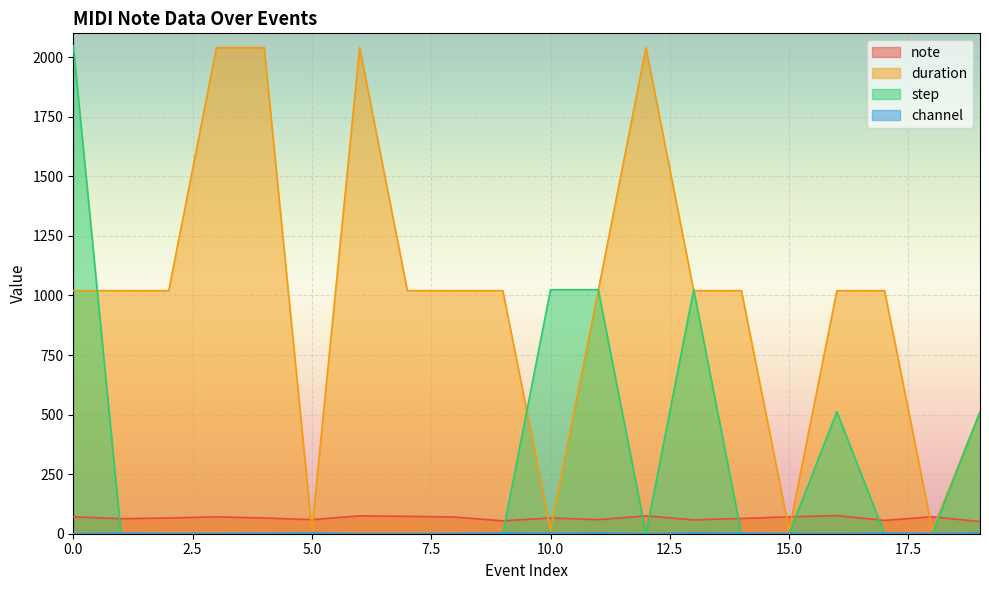

Does the chart display data point markers on the line(s)?

No